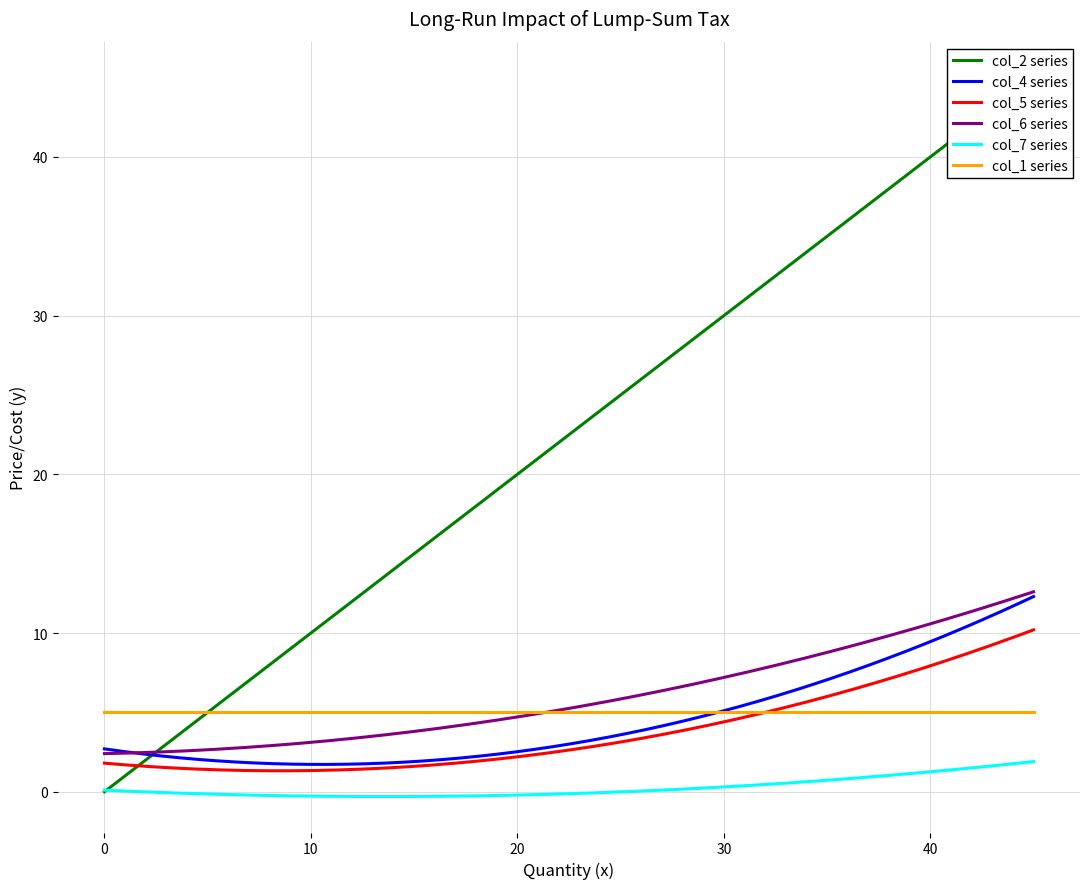

What is the highest value of the col_2 series?

45